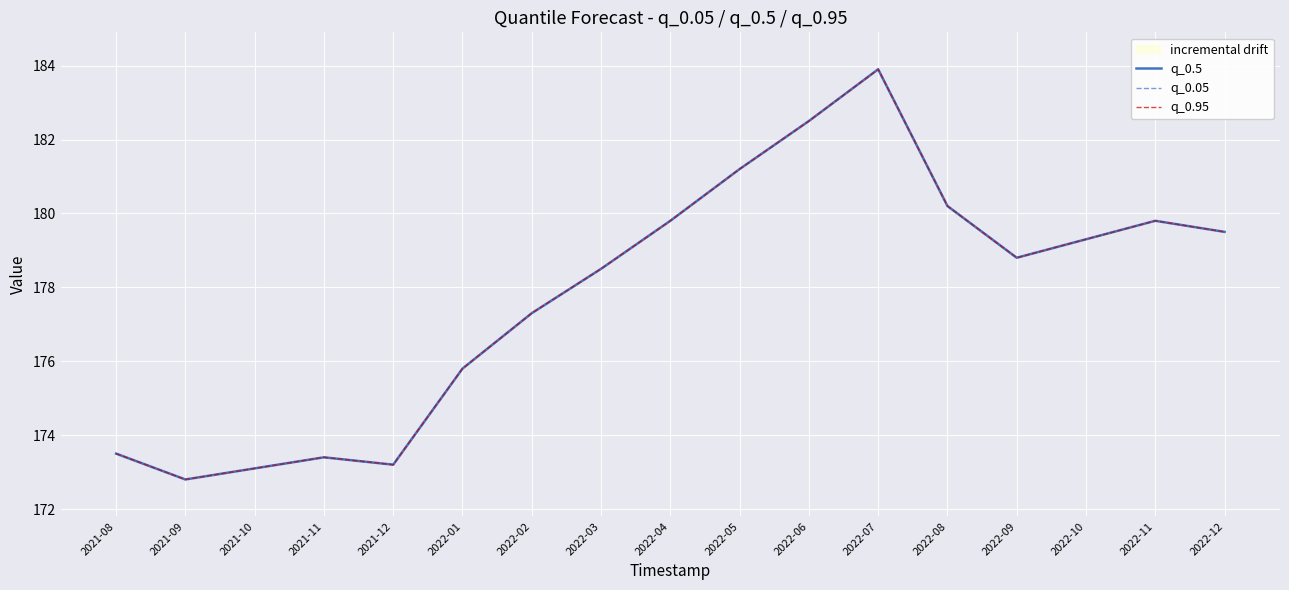

Reading left to right, transcribe all the data shown in this chart.

q_0.5: 2021-08=173.5	2021-09=172.8	2021-10=173.1	2021-11=173.4	2021-12=173.2	2022-01=175.8	2022-02=177.3	2022-03=178.5	2022-04=179.8	2022-05=181.2	2022-06=182.5	2022-07=183.9	2022-08=180.2	2022-09=178.8	2022-10=179.3	2022-11=179.8	2022-12=179.5
q_0.05: 2021-08=173.5	2021-09=172.8	2021-10=173.1	2021-11=173.4	2021-12=173.2	2022-01=175.8	2022-02=177.3	2022-03=178.5	2022-04=179.8	2022-05=181.2	2022-06=182.5	2022-07=183.9	2022-08=180.2	2022-09=178.8	2022-10=179.3	2022-11=179.8	2022-12=179.5
q_0.95: 2021-08=173.5	2021-09=172.8	2021-10=173.1	2021-11=173.4	2021-12=173.2	2022-01=175.8	2022-02=177.3	2022-03=178.5	2022-04=179.8	2022-05=181.2	2022-06=182.5	2022-07=183.9	2022-08=180.2	2022-09=178.8	2022-10=179.3	2022-11=179.8	2022-12=179.5